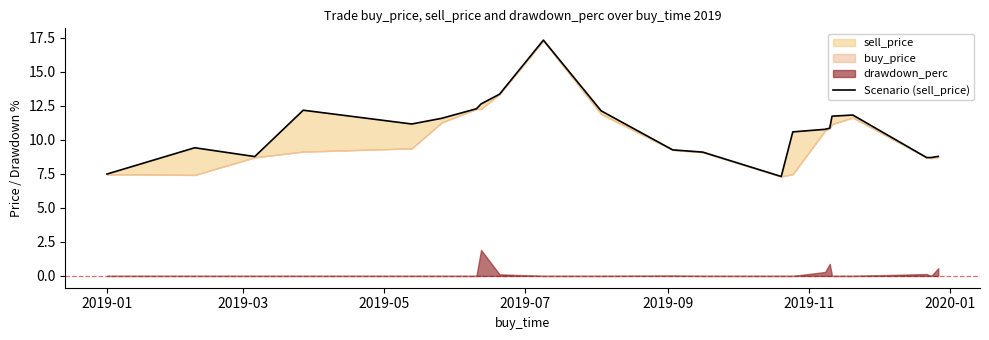

True or false: the data shows 2.3 at 2019-01.

False